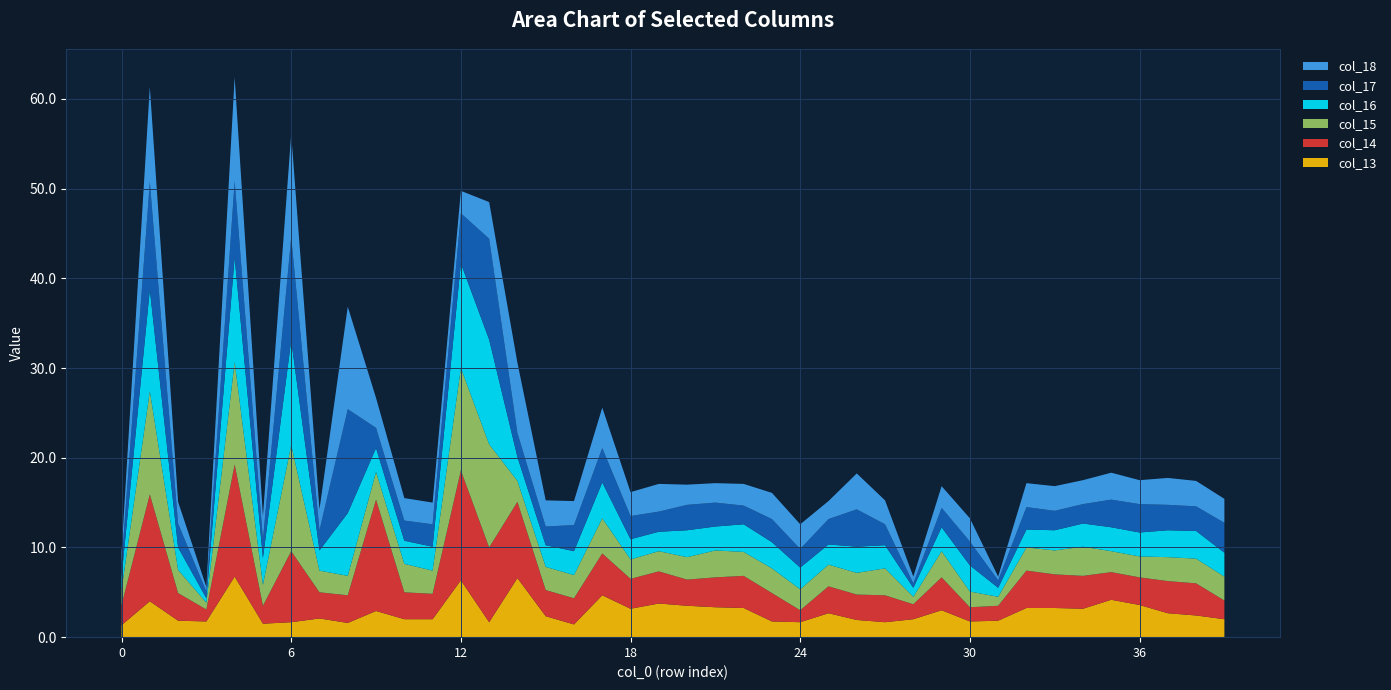

Reading left to right, transcribe all the data shown in this chart.

col_13: 0=1.2	1=10.6	2=2.4	3=0.5	4=11.6	5=2.6	6=11.5	7=2.3	8=11.4	9=3.3	10=2.5	11=2.4	12=2.5	13=4.1	14=7.8	15=2.9	16=2.7	17=4.5	18=2.7	19=3.1	20=2.2	21=2.2	22=2.4	23=2.9	24=2.8	25=2.0	26=4.0	27=2.7	28=0.8	29=2.4	30=2.6	31=0.4	32=2.7	33=2.8	34=2.7	35=3.0	36=2.7	37=3.0	38=2.8	39=2.7
col_14: 0=1.5	1=12.0	2=2.7	3=0.8	4=8.5	5=2.1	6=11.5	7=2.2	8=11.6	9=2.2	10=2.2	11=2.5	12=5.6	13=11.2	14=2.7	15=2.1	16=2.9	17=3.8	18=2.6	19=2.2	20=2.8	21=2.7	22=2.1	23=2.6	24=2.1	25=2.8	26=4.2	27=2.3	28=0.5	29=2.2	30=2.7	31=0.8	32=2.5	33=2.2	34=2.2	35=3.1	36=3.2	37=2.8	38=2.8	39=3.3
col_15: 0=1.5	1=11.3	2=2.5	3=0.5	4=11.7	5=3.0	6=11.7	7=2.2	8=7.0	9=2.7	10=2.6	11=2.7	12=11.7	13=11.7	14=2.7	15=2.4	16=2.7	17=4.0	18=2.2	19=2.2	20=3.0	21=2.7	22=3.1	23=2.9	24=2.4	25=2.2	26=2.9	27=2.6	28=1.0	29=2.7	30=2.9	31=1.0	32=2.0	33=2.2	34=2.6	35=2.7	36=2.7	37=3.0	38=3.1	39=2.7
col_16: 0=1.7	1=11.5	2=2.6	3=0.8	4=11.4	5=2.3	6=11.8	7=2.4	8=2.2	9=3.1	10=3.2	11=2.6	12=11.4	13=11.5	14=2.3	15=2.6	16=2.6	17=3.9	18=2.2	19=2.2	20=2.5	21=3.0	22=2.7	23=2.8	24=2.3	25=2.4	26=2.4	27=3.0	28=0.8	29=2.9	30=1.8	31=1.0	32=2.6	33=2.7	34=3.2	35=2.3	36=2.3	37=2.7	38=2.8	39=2.7
col_17: 0=2.2	1=11.9	2=3.1	3=1.3	4=12.5	5=2.0	6=7.9	7=2.9	8=3.1	9=12.4	10=3.0	11=2.8	12=12.2	13=8.3	14=8.5	15=2.9	16=2.9	17=4.7	18=3.3	19=3.6	20=2.9	21=3.3	22=3.6	23=3.2	24=1.3	25=3.0	26=2.8	27=3.0	28=1.7	29=3.7	30=1.6	31=1.7	32=4.2	33=3.8	34=3.7	35=3.1	36=3.1	37=3.6	38=3.6	39=2.1
col_18: 0=1.3	1=4.0	2=1.8	3=1.8	4=6.8	5=1.5	6=1.7	7=2.1	8=1.6	9=2.9	10=2.0	11=2.0	12=6.3	13=1.7	14=6.6	15=2.3	16=1.4	17=4.7	18=3.2	19=3.8	20=3.5	21=3.3	22=3.2	23=1.8	24=1.7	25=2.7	26=1.9	27=1.7	28=2.0	29=3.0	30=1.8	31=1.8	32=3.2	33=3.2	34=3.2	35=4.2	36=3.6	37=2.7	38=2.4	39=2.0